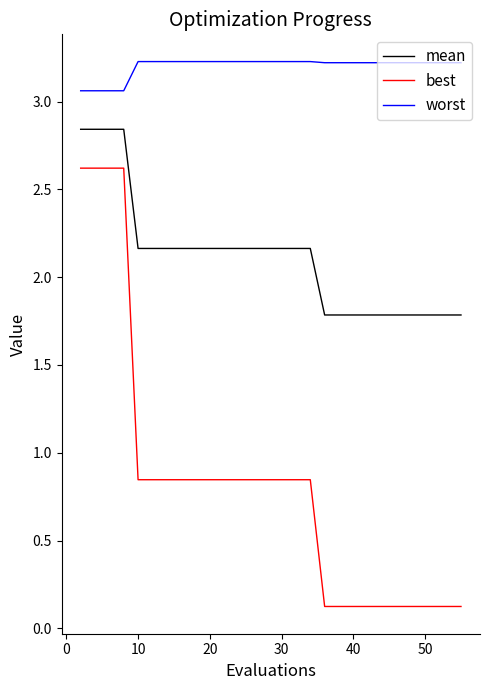

True or false: worst and mean intersect in this chart.

False